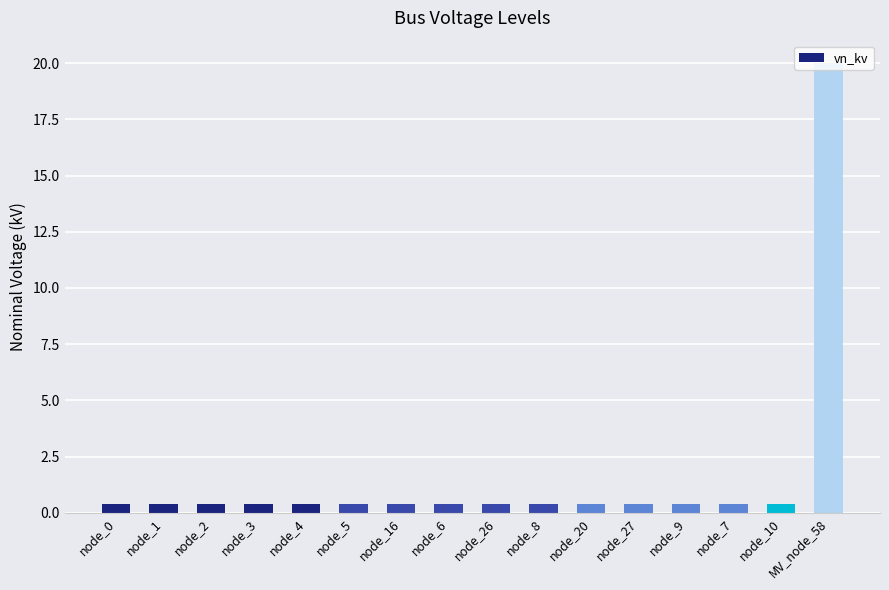

What is the label of the 16th bar from the left?

MV_node_58